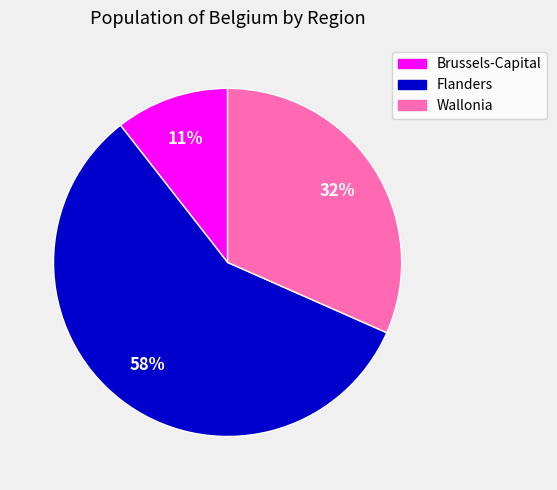

To the nearest percent, what is the difference between the largest and smallest slice percentages?

47%